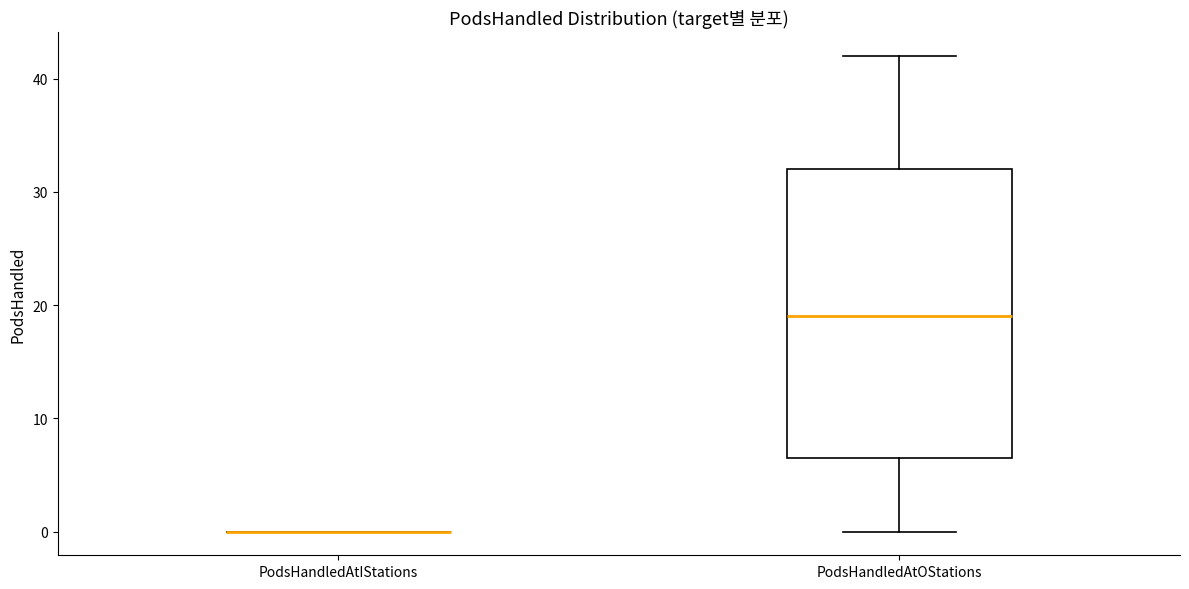

Where is the upper edge of the box for PodsHandledAtOStations on the y-axis? The values are not printed on the chart, so give them approximately, as read against the axis.

32